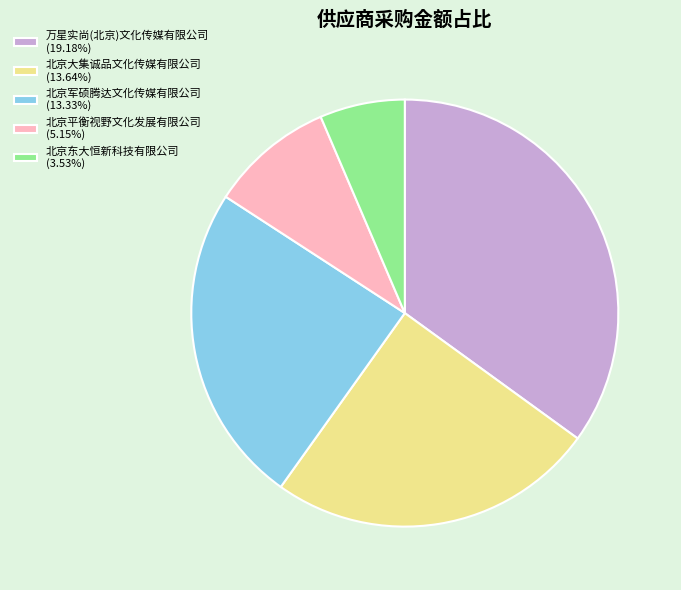

Does any single category account for the majority?

No